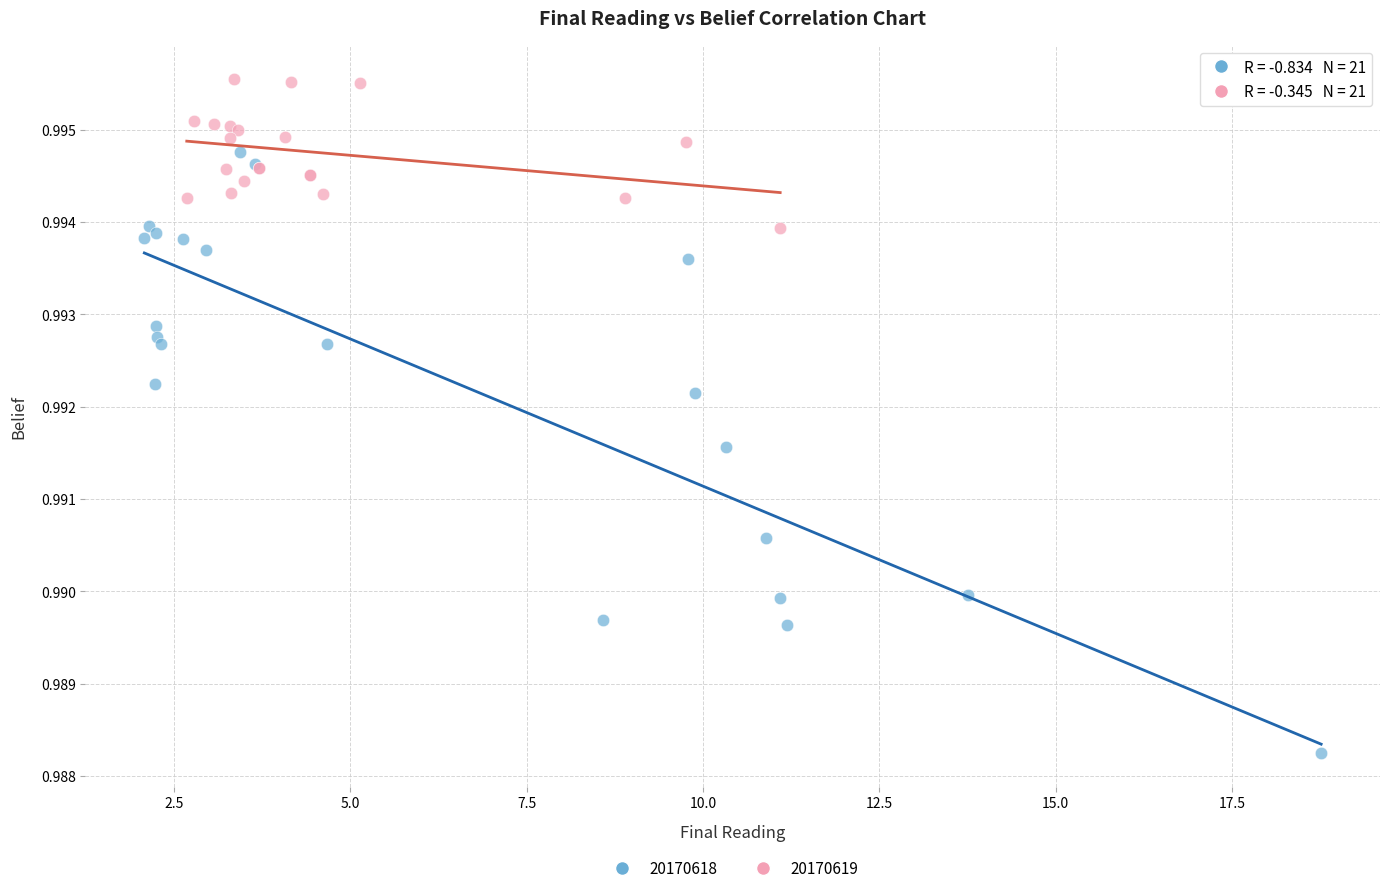

Which series contains the lowest Y value?

20170618